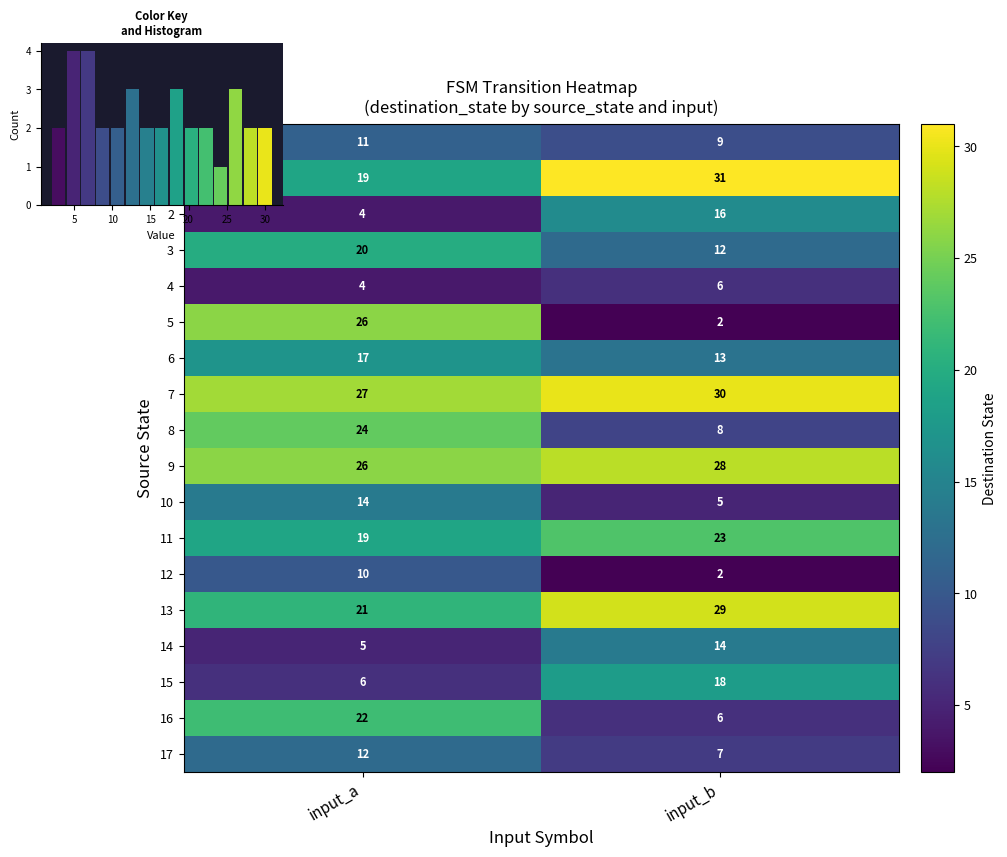

List the labels in order of 15 value, largest first.

input_b, input_a